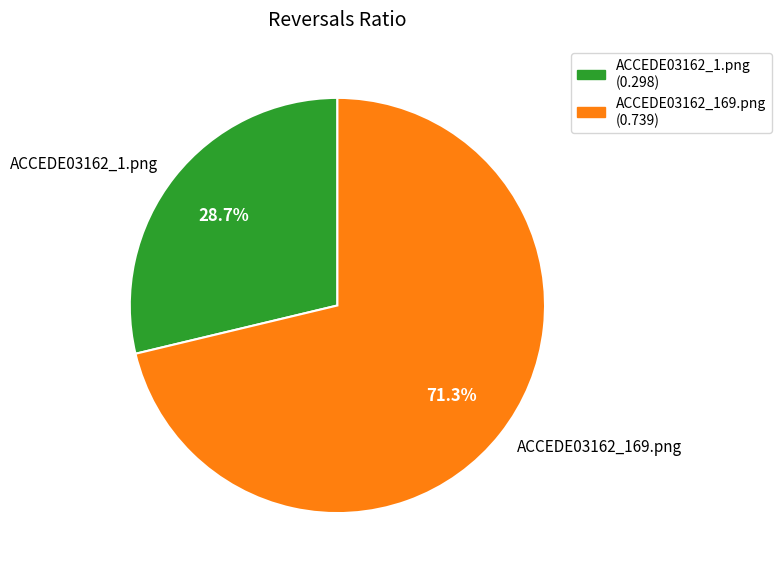

The ACCEDE03162_169.png slice represents 71% of the pie. True or false?

True